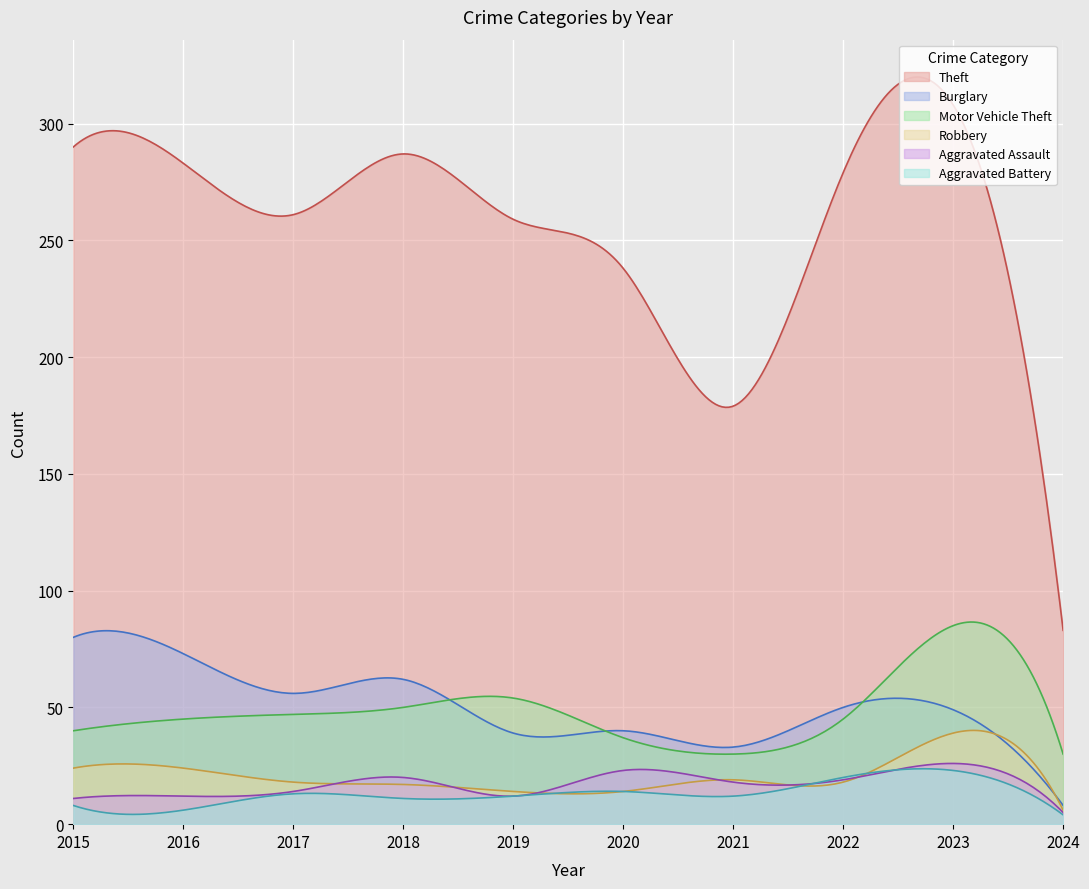

In Aggravated Assault, how many points are lower than both neighbors (excluding endpoints)?

3